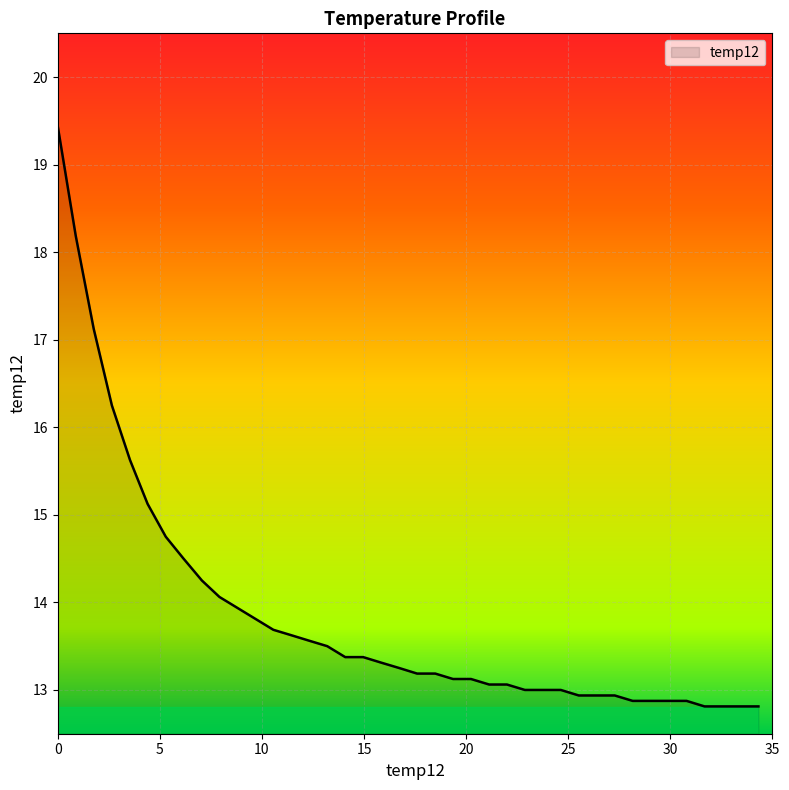

What is the difference between the maximum and minimum values?

6.6